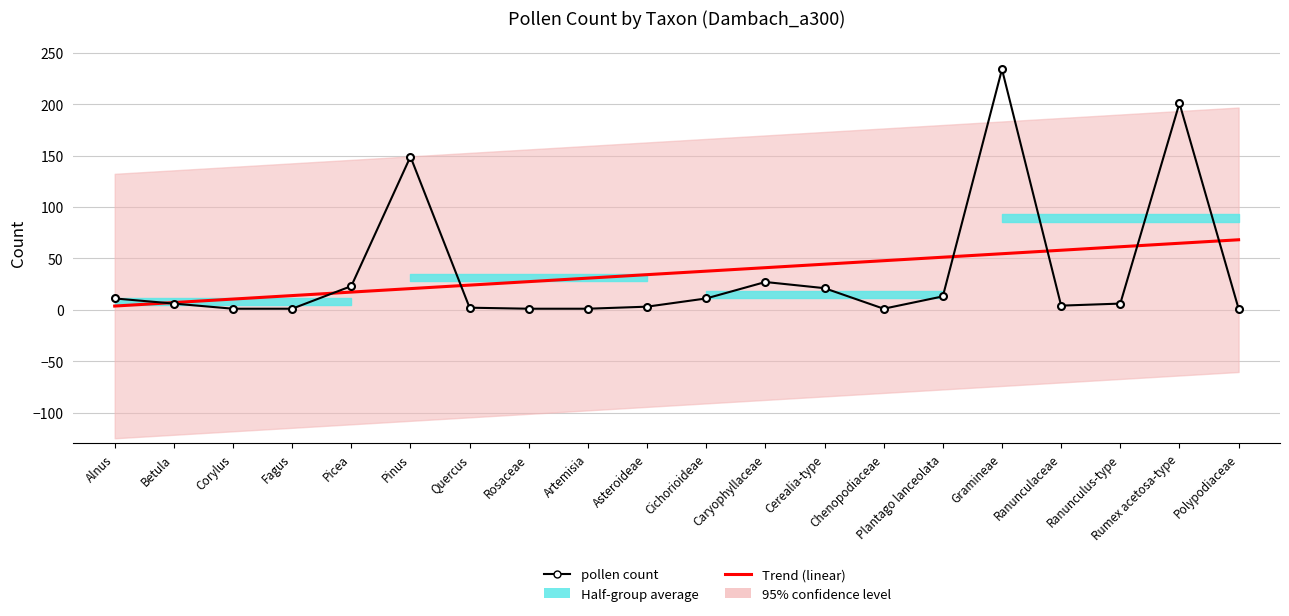

At which label does Trend (linear) first exceed 37?

Cichorioideae